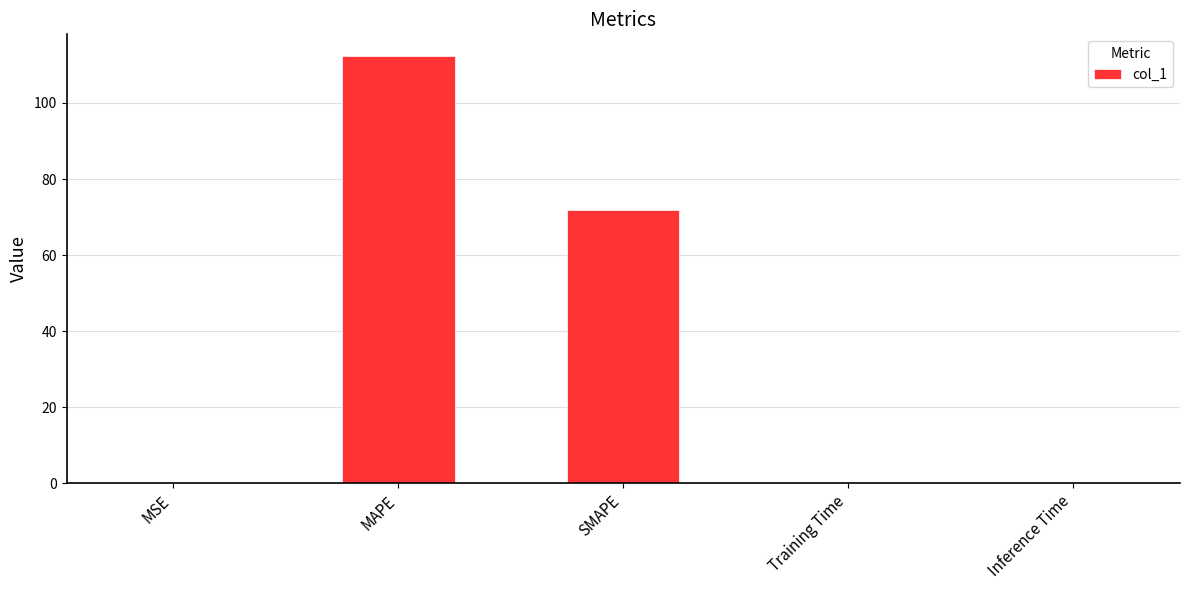

What is the sum of all values?

184.4